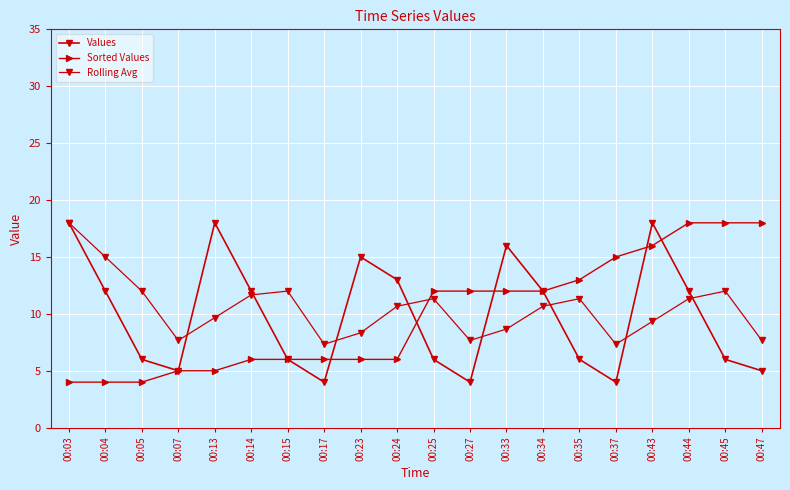

Reading right to left, list all the values displayed in this chart.

Values: 5.0	6.0	12.0	18.0	4.0	6.0	12.0	16.0	4.0	6.0	13.0	15.0	4.0	6.0	12.0	18.0	5.0	6.0	12.0	18.0
Sorted Values: 18.0	18.0	18.0	16.0	15.0	13.0	12.0	12.0	12.0	12.0	6.0	6.0	6.0	6.0	6.0	5.0	5.0	4.0	4.0	4.0
Rolling Avg: 7.7	12.0	11.3	9.3	7.3	11.3	10.7	8.7	7.7	11.3	10.7	8.3	7.3	12.0	11.7	9.7	7.7	12.0	15.0	18.0